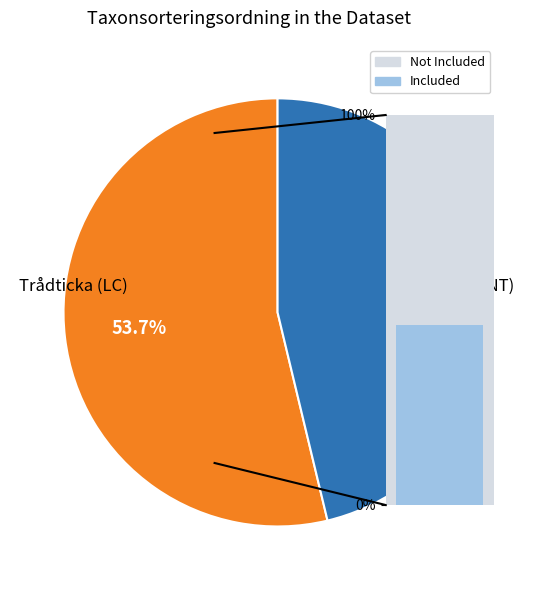

True or false: Garnlav (NT) accounts for 46% of the total.

True